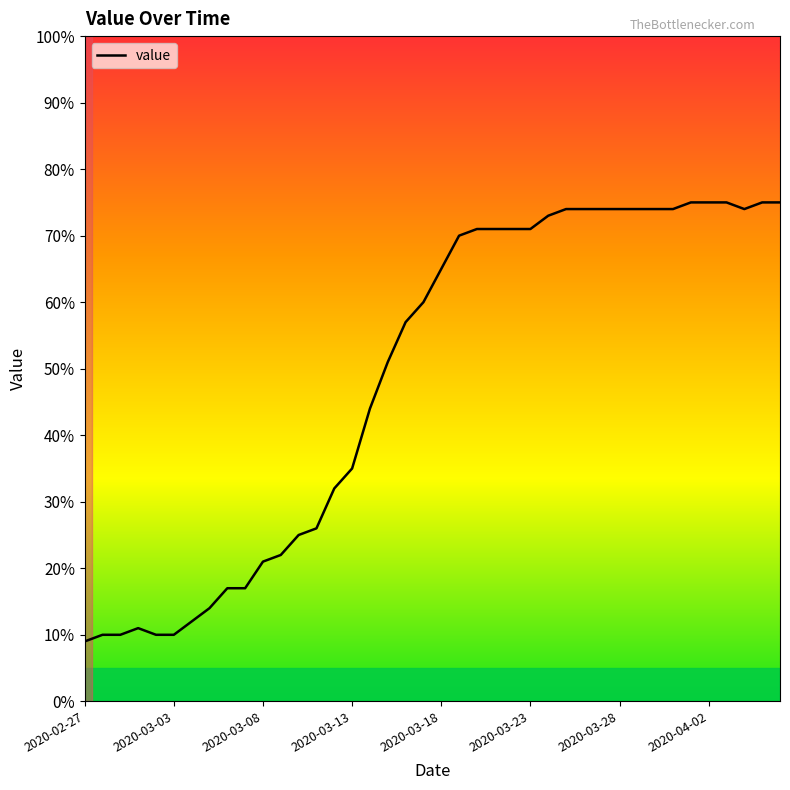

What is the minimum value shown in the chart?

9